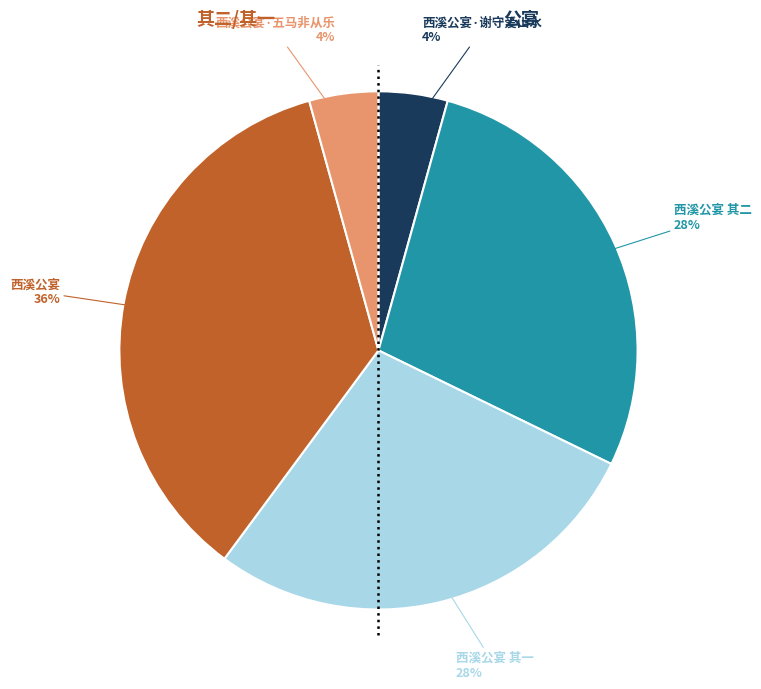

Is there any slice that represents more than half of the pie?

No